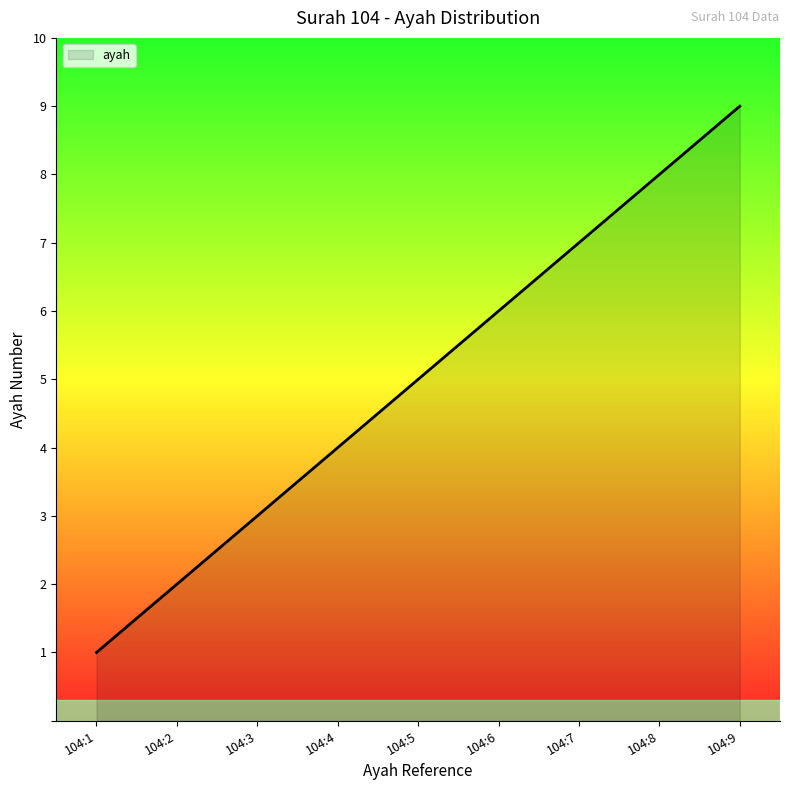

How many lines are shown in the chart?

1